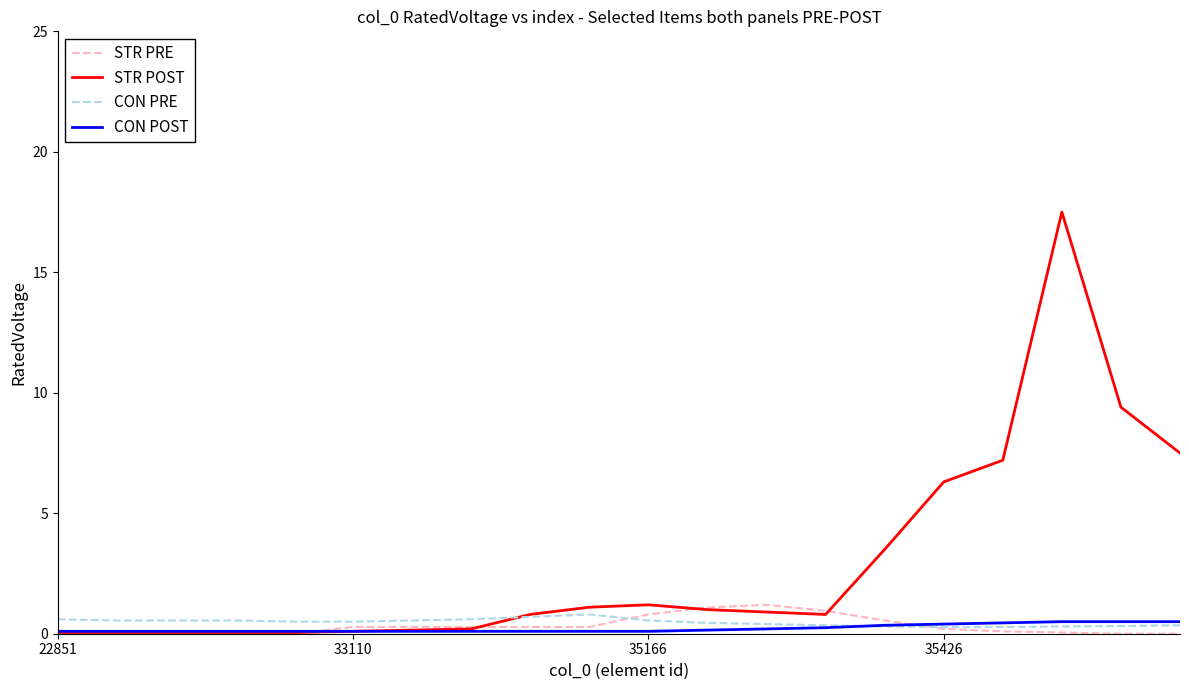

Which series has the widest spread of values?

STR POST